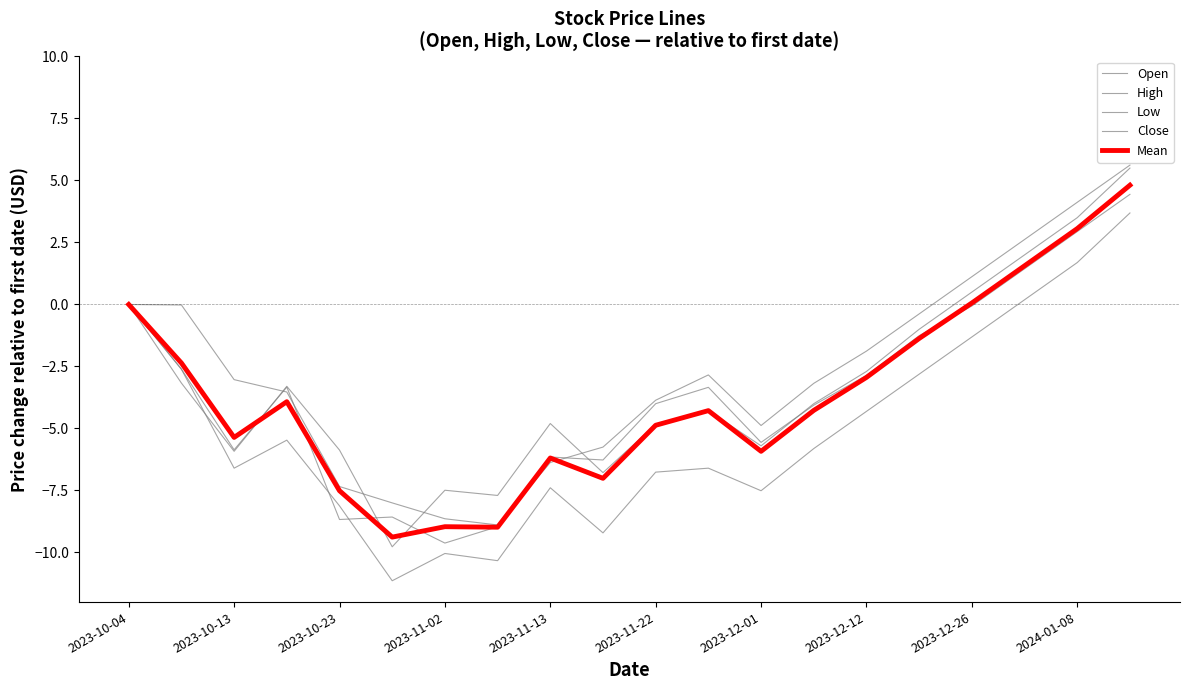

How many categories are shown in the chart?

20